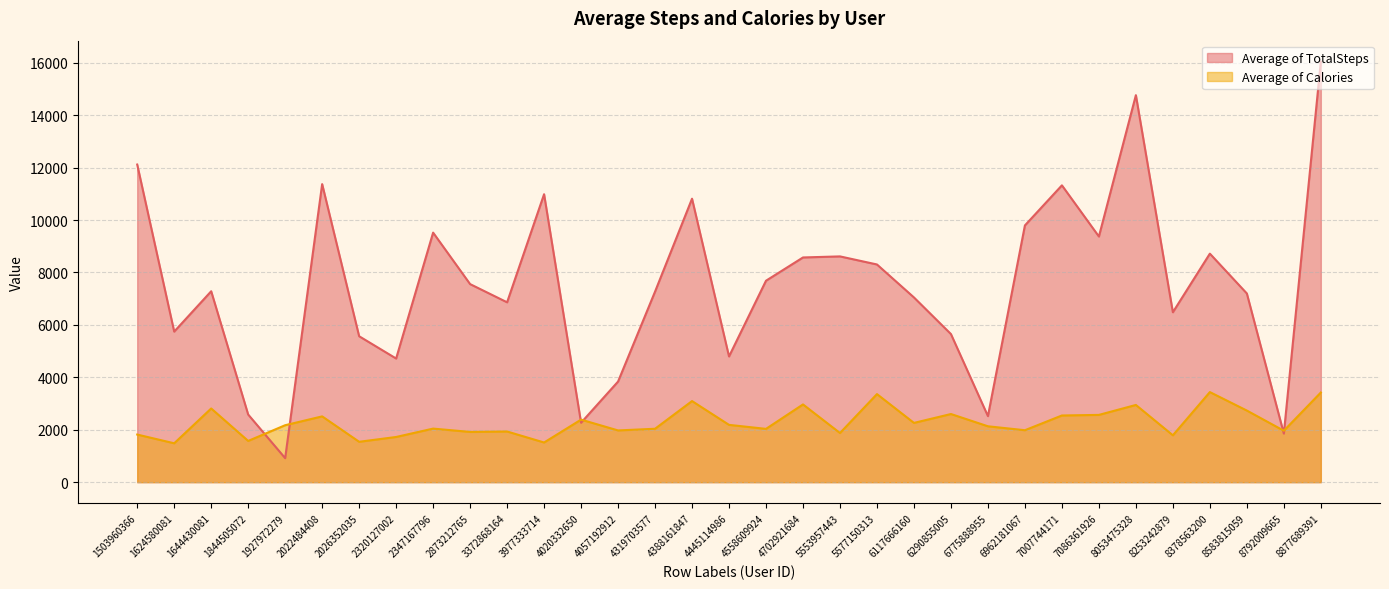

Where do Average of TotalSteps and Average of Calories first cross each other?

1844505072 and 1927972279